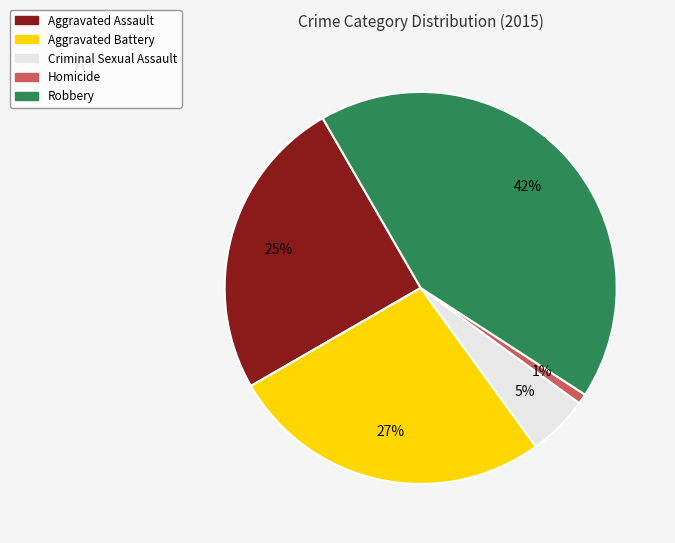

To the nearest percent, what portion does Criminal Sexual Assault represent?

5%